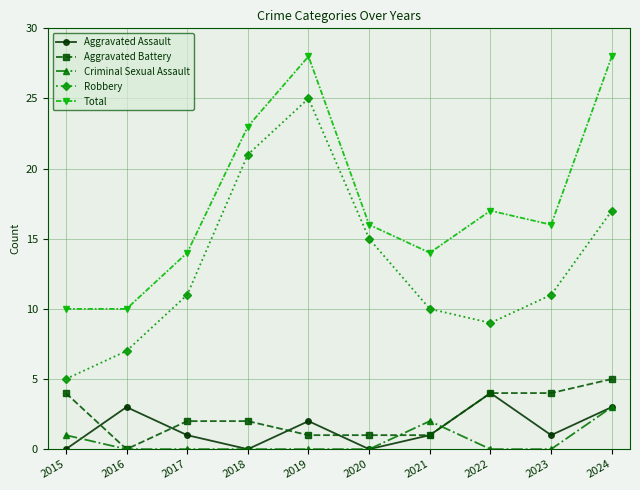

Between 2019 and 2022, which series saw the biggest shift?

Robbery